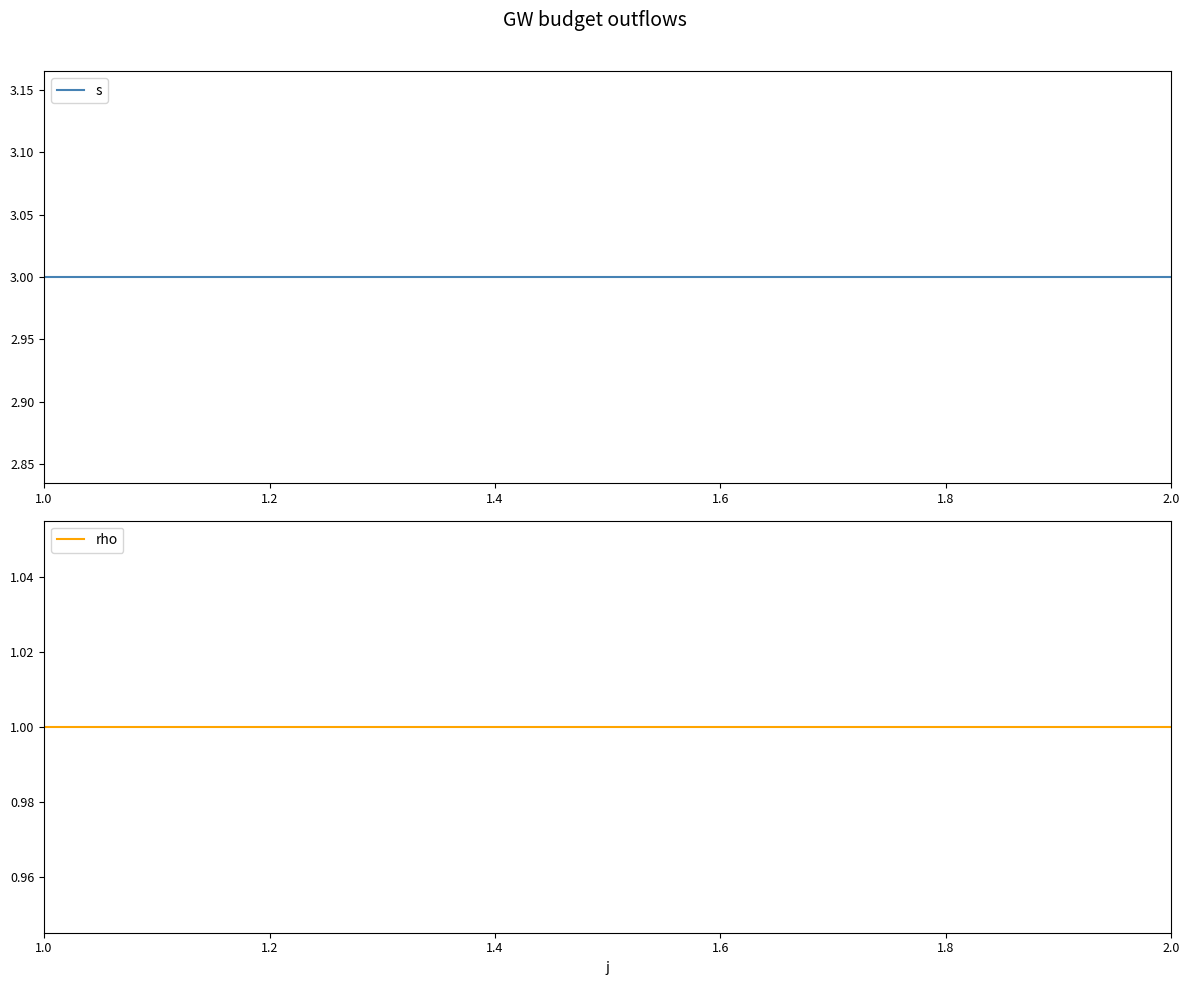

Rank the series at 1.0 from highest to lowest value.

s, rho